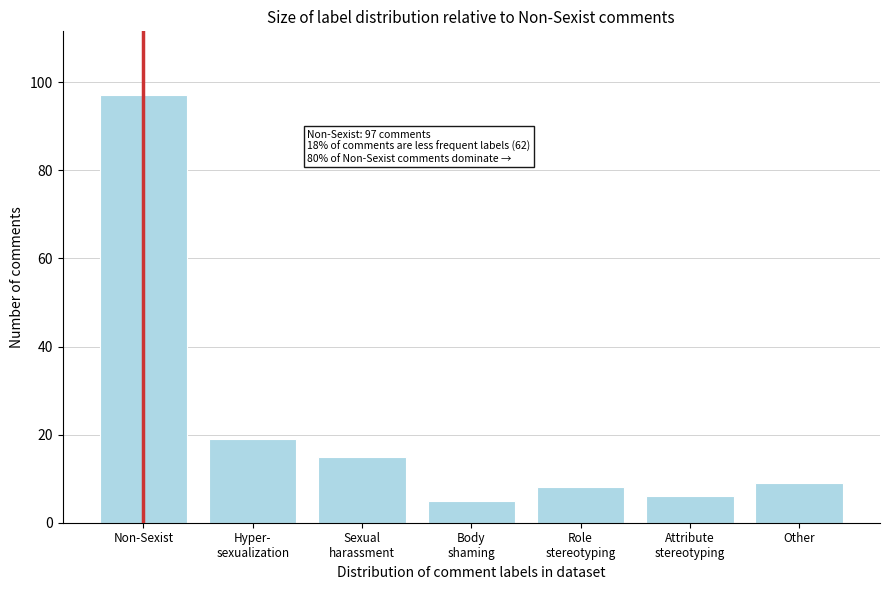

Reading right to left, list all the values displayed in this chart.

9	6	8	5	15	19	97